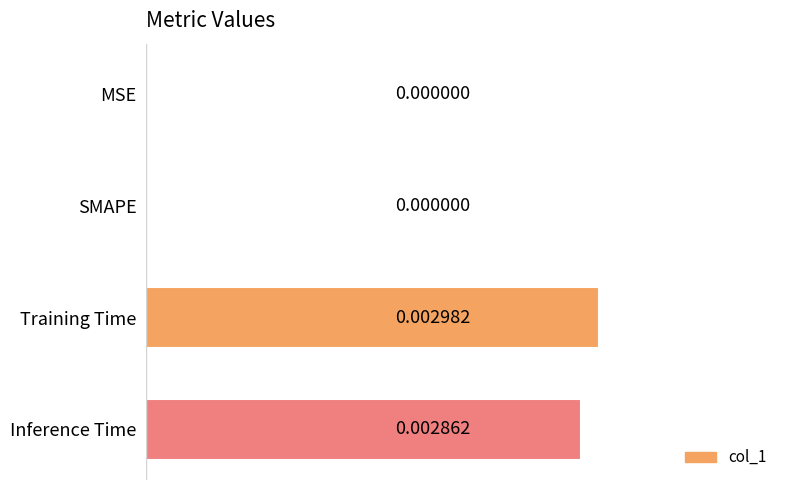

Between Training Time and SMAPE, which is larger?

Training Time